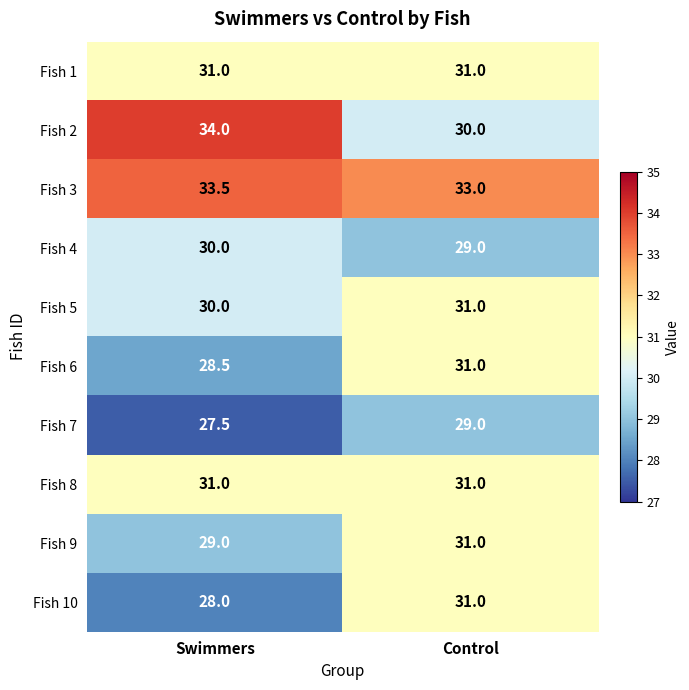

What is the sum of the Fish 2 values at Control and Swimmers?

64.0